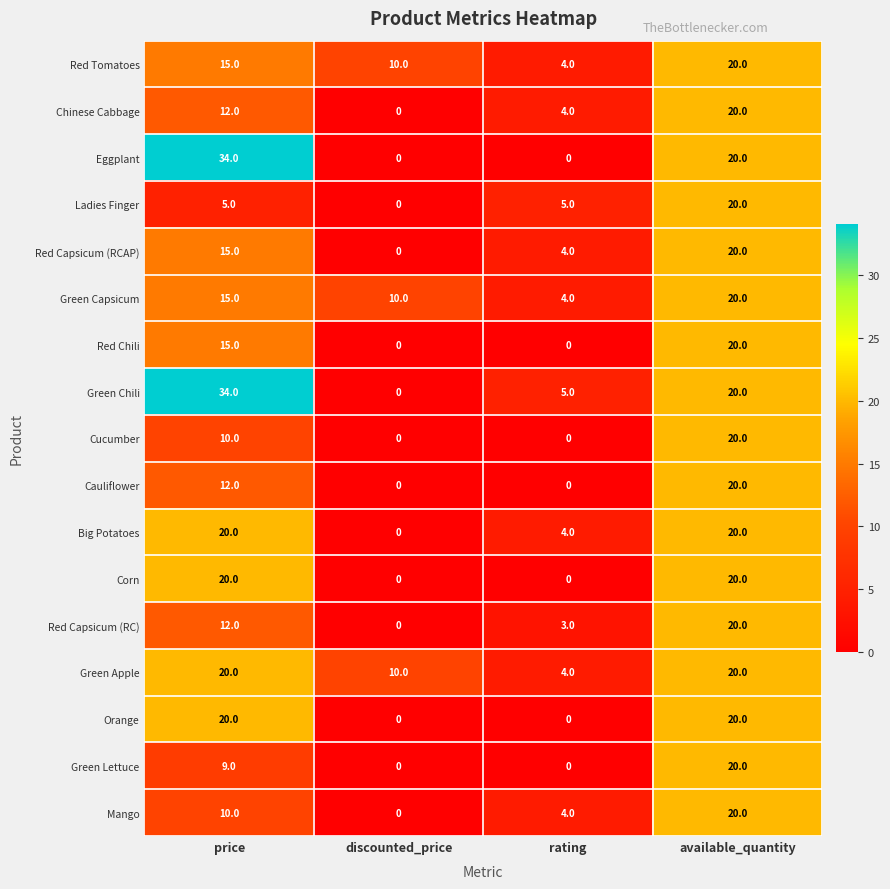

Is it true that Chinese Cabbage equals 28 at available_quantity?

False